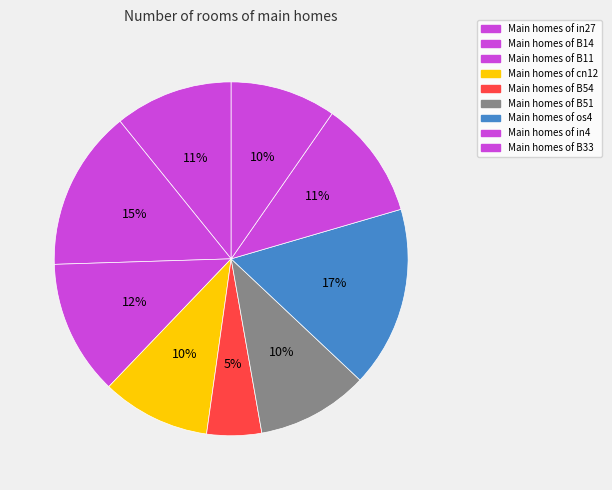

How many slices are in this pie chart?

9